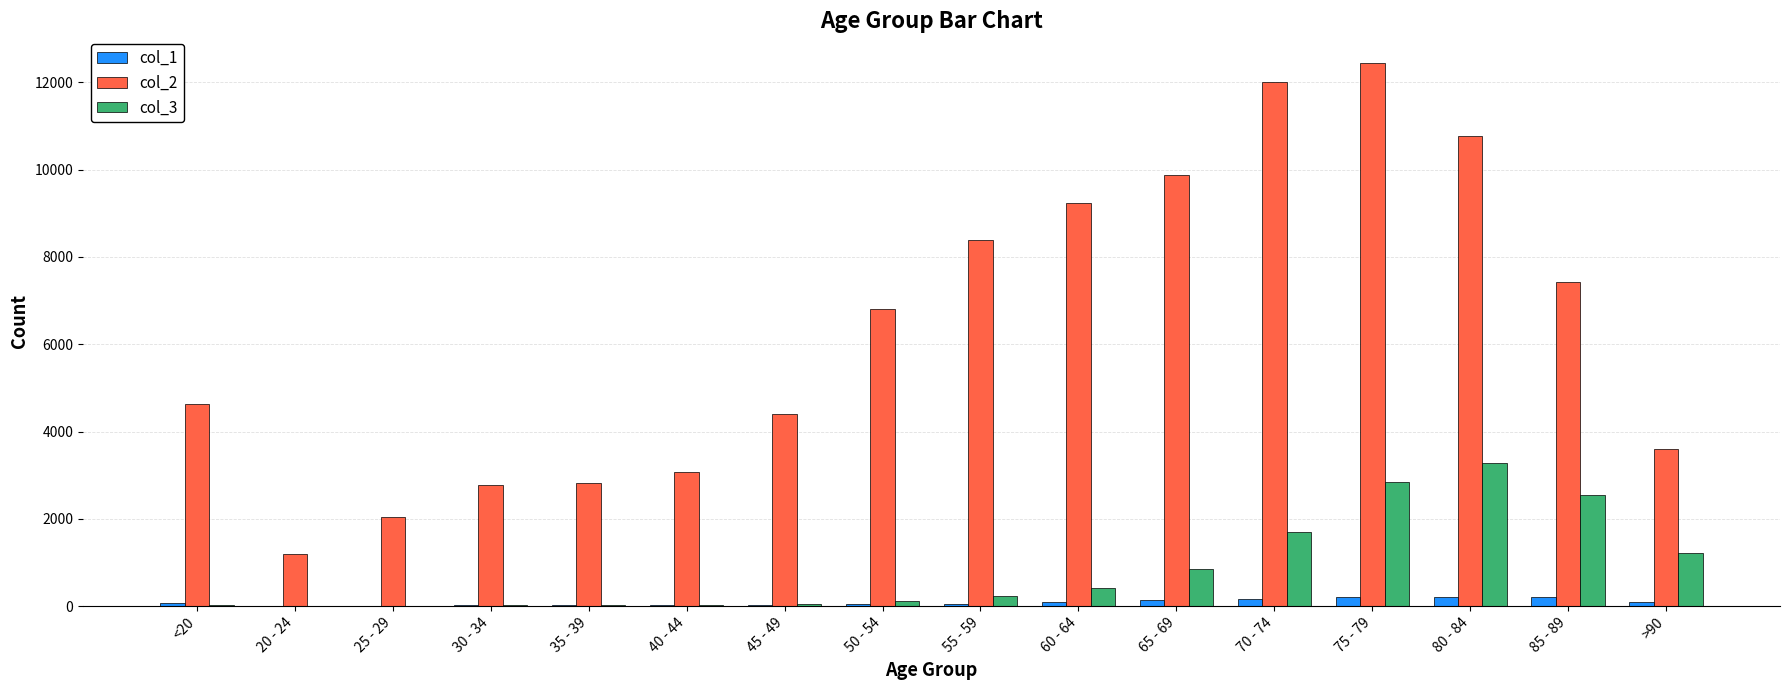

What is the spread (max minus min) of values at 60 - 64?

9152